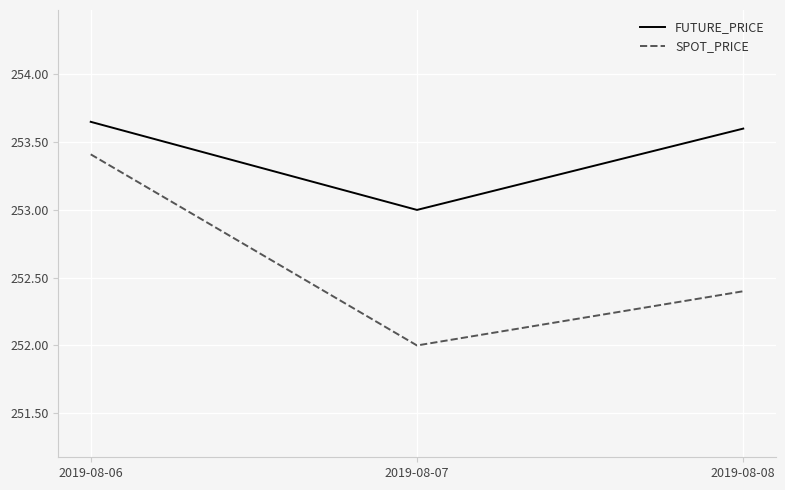

Is the value of SPOT_PRICE at 2019-08-08 greater than the value of FUTURE_PRICE at 2019-08-06?

No